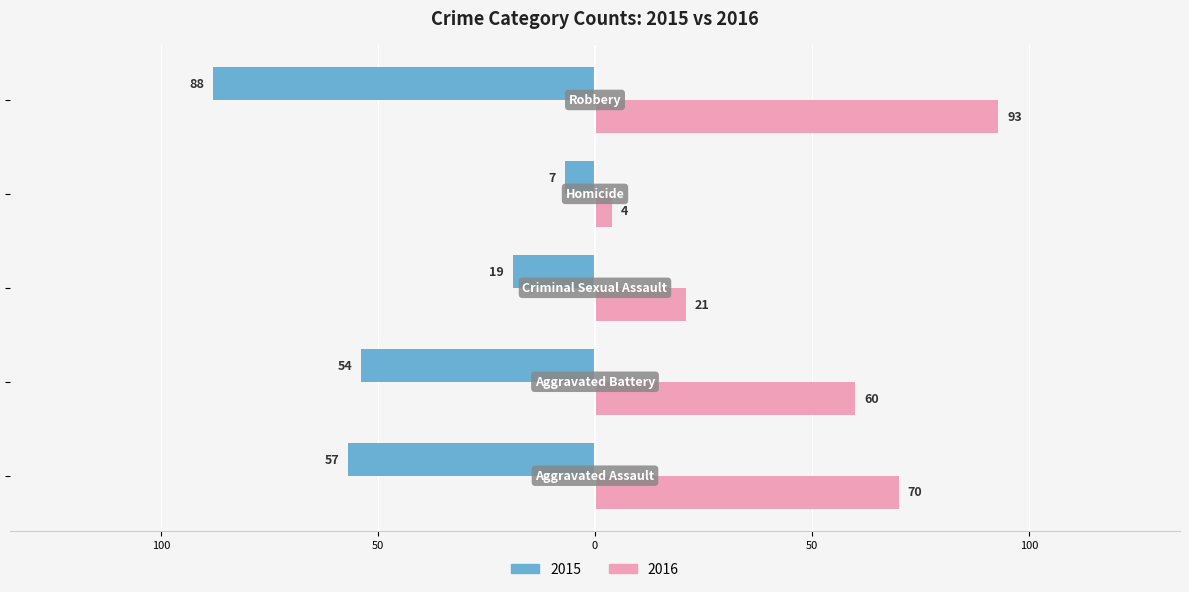

What are all the series names shown in the legend?

2015, 2016